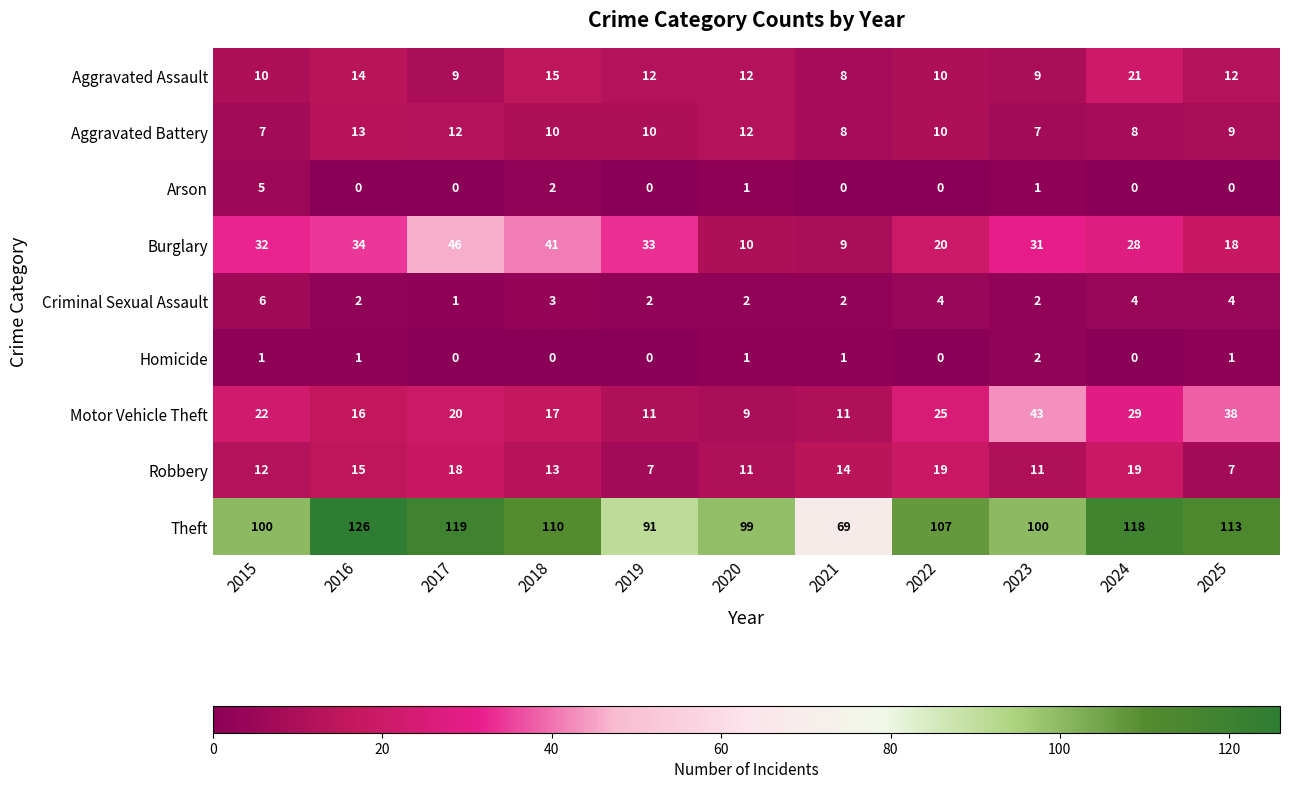

What is the difference between the Motor Vehicle Theft values at 2025 and 2018?

21